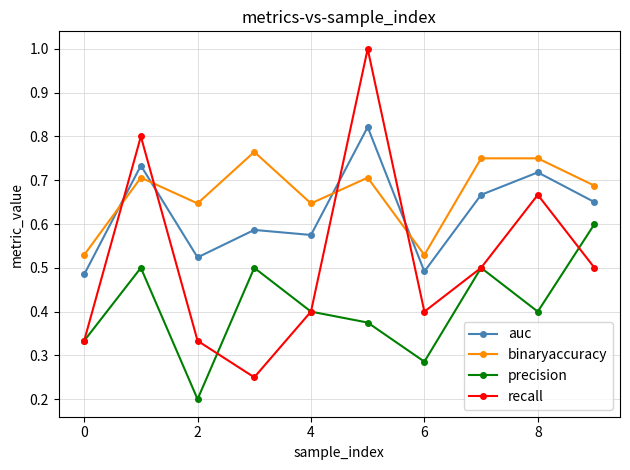

Which series has the largest total across all categories?

binaryaccuracy